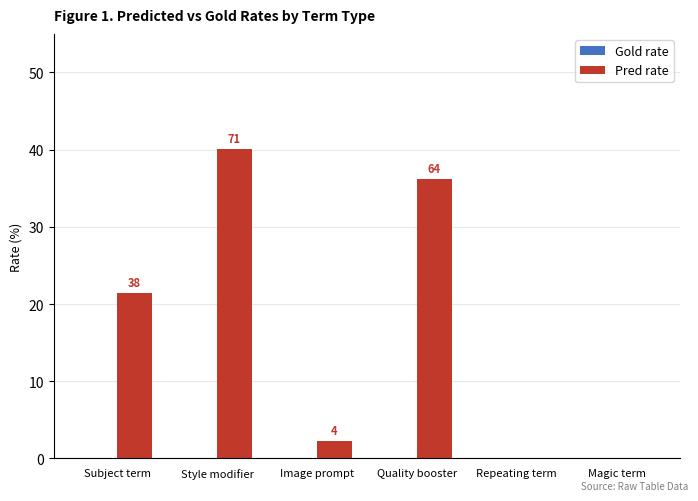

Are the bars horizontal?

No